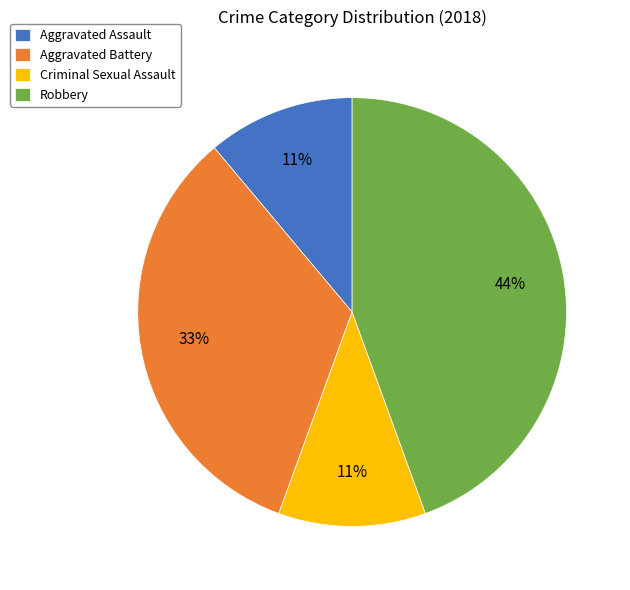

What is the largest slice in the pie chart?

Robbery